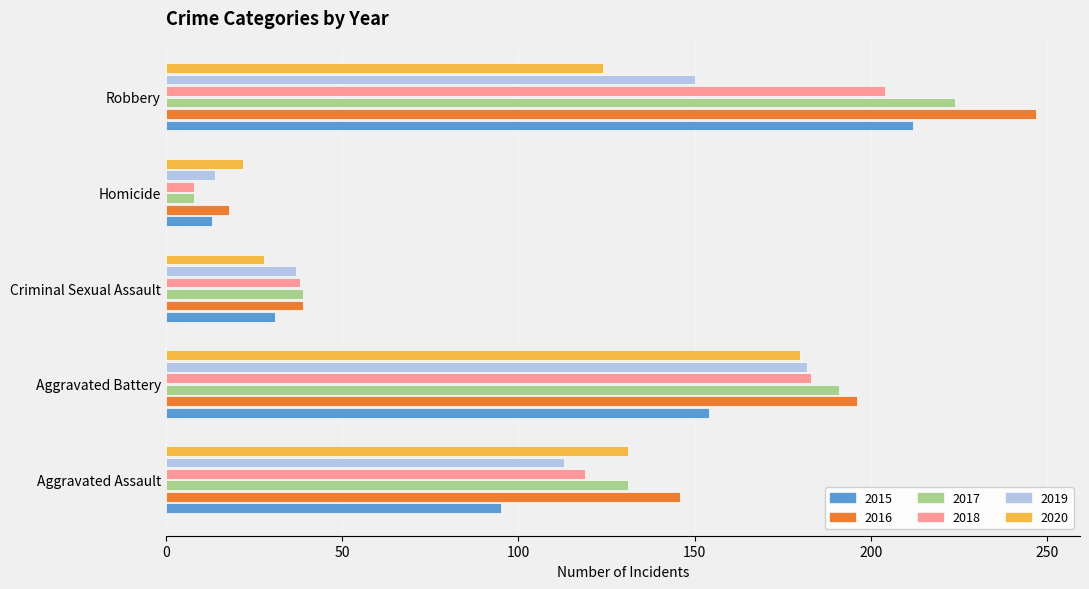

Where is 2017 nearest to the value 116?

Aggravated Assault